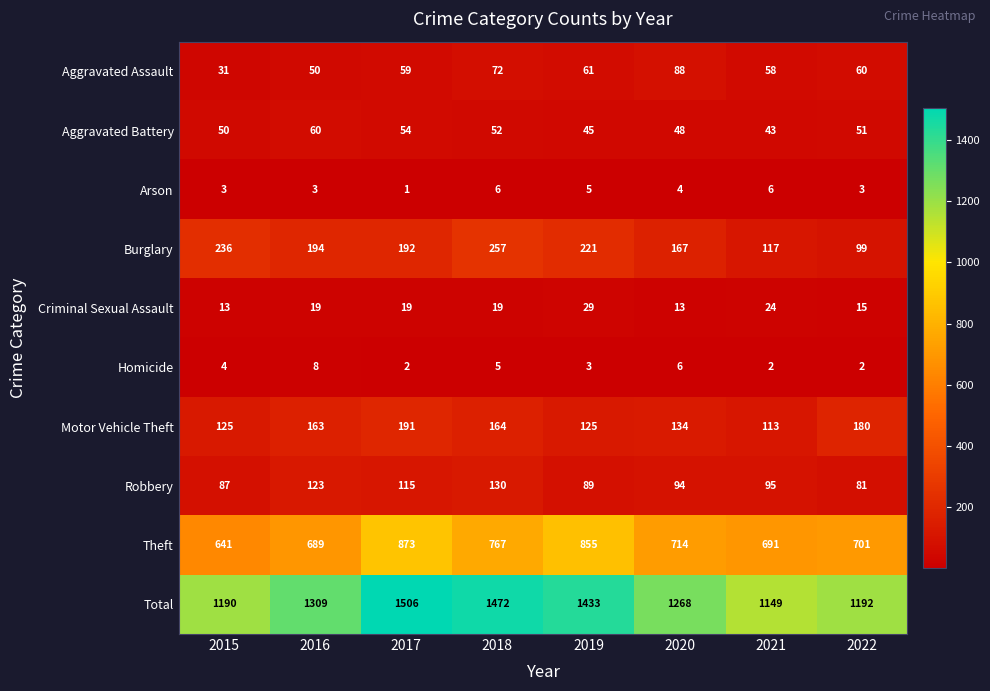

How many series are shown in this chart?

10